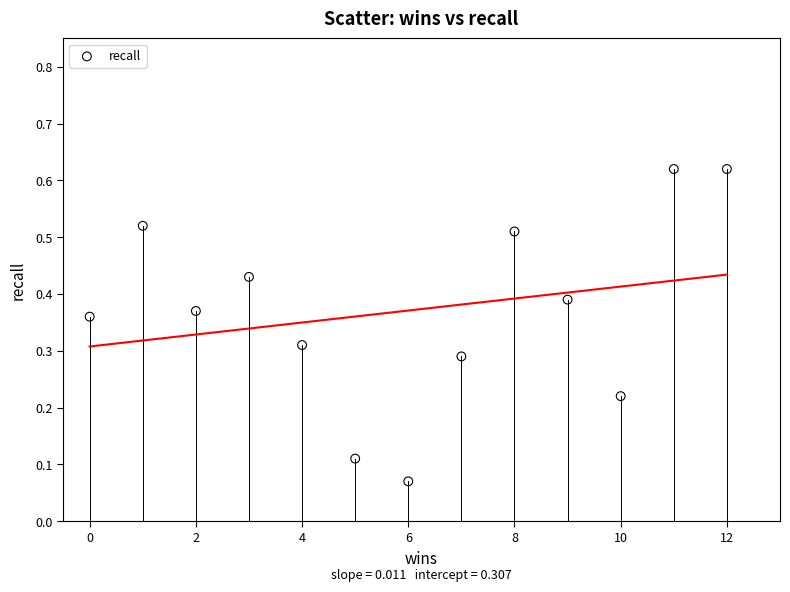

What is the range of X values (max minus min)?

12.0